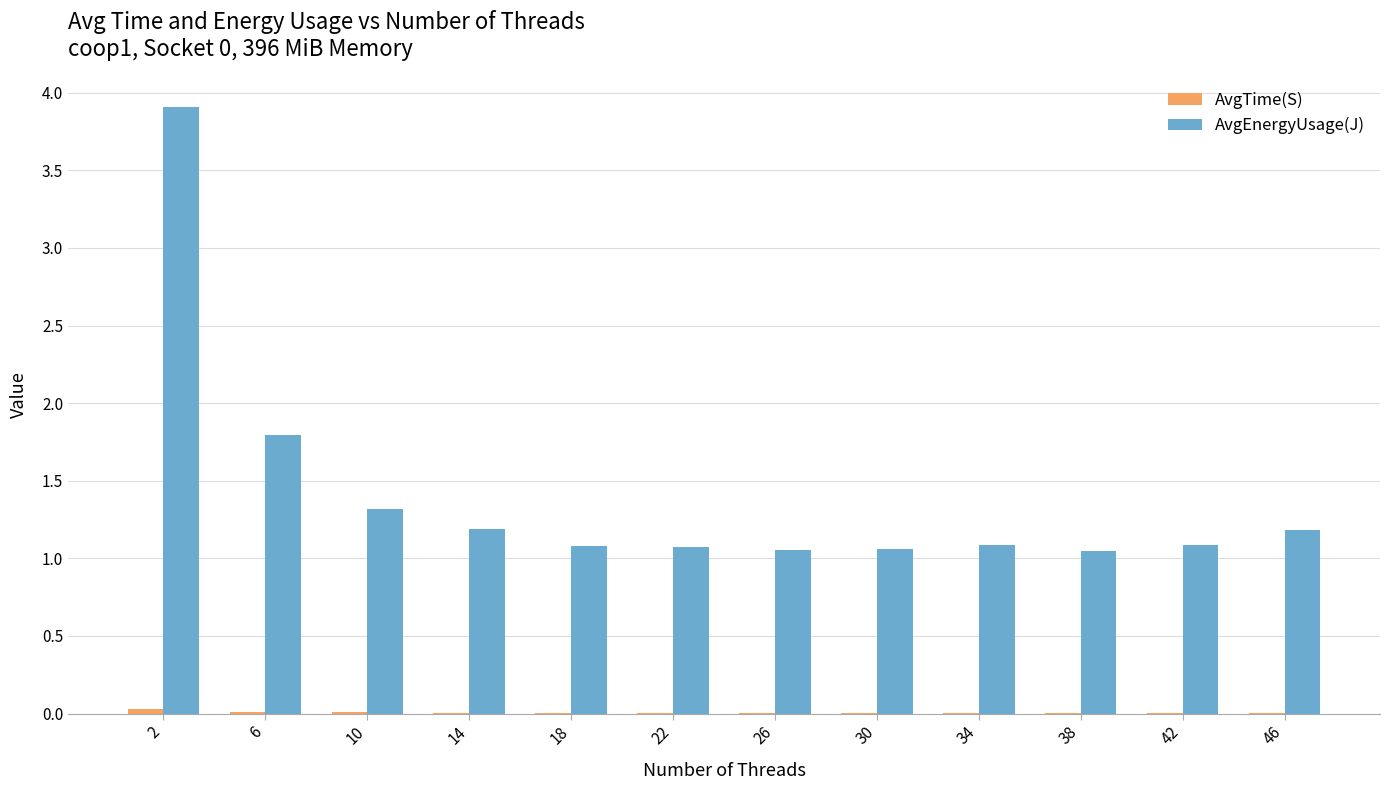

Are the bars grouped side by side (vs. stacked)?

Yes